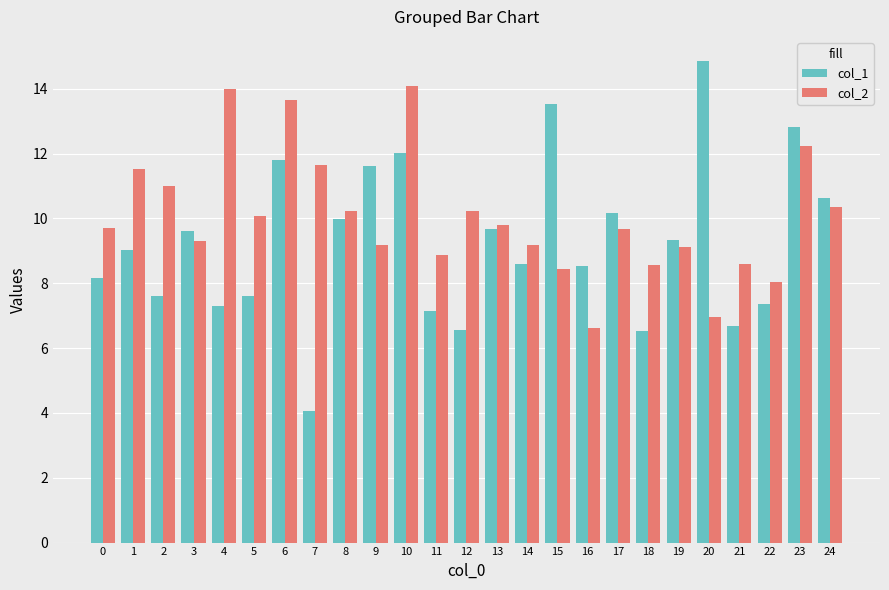

How many data points in col_2 are above 9?

18